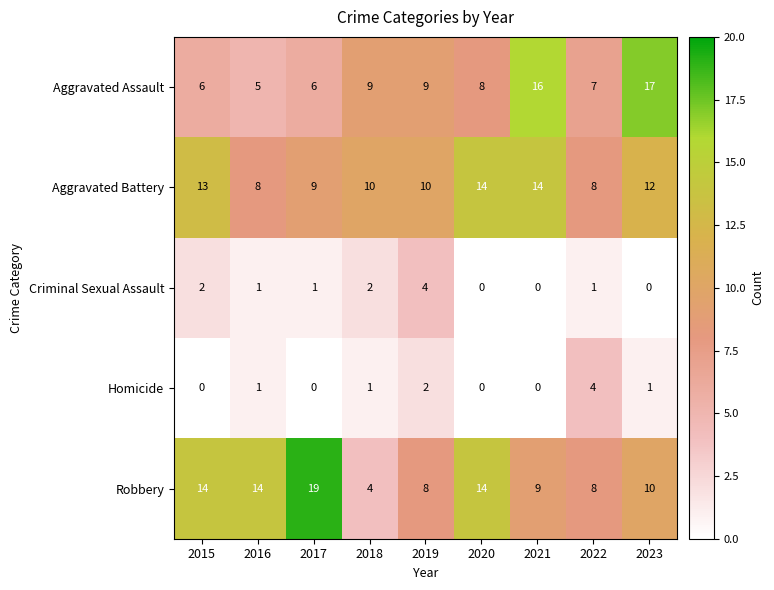

At how many categories does at least one series exceed 12?

6